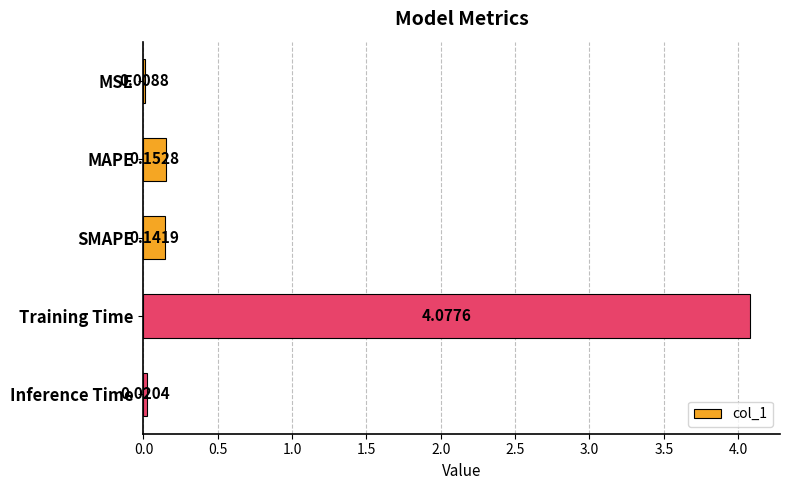

Are the bars grouped side by side (vs. stacked)?

No